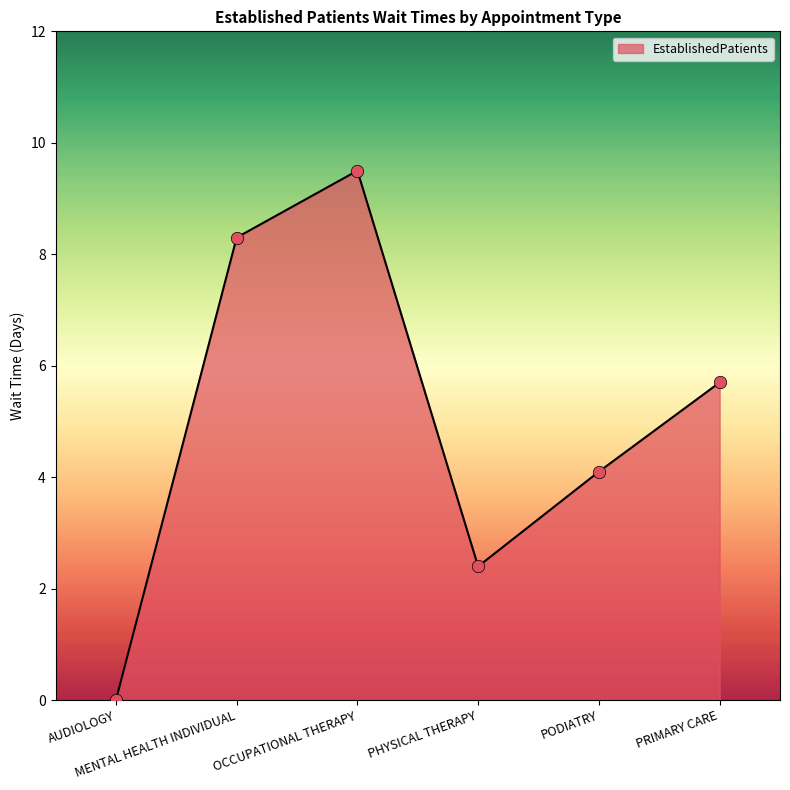

What is the change in value from AUDIOLOGY to OCCUPATIONAL THERAPY?

+9.5